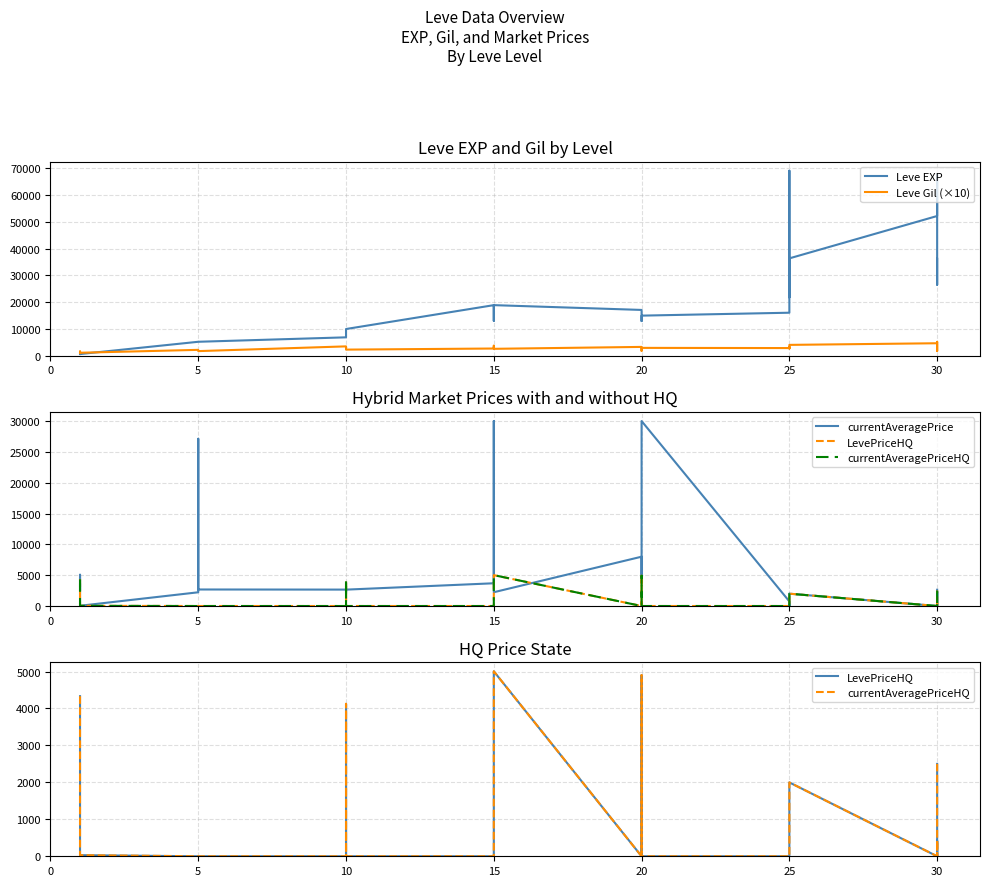

In Leve EXP, how many points are lower than both neighbors (excluding endpoints)?

5